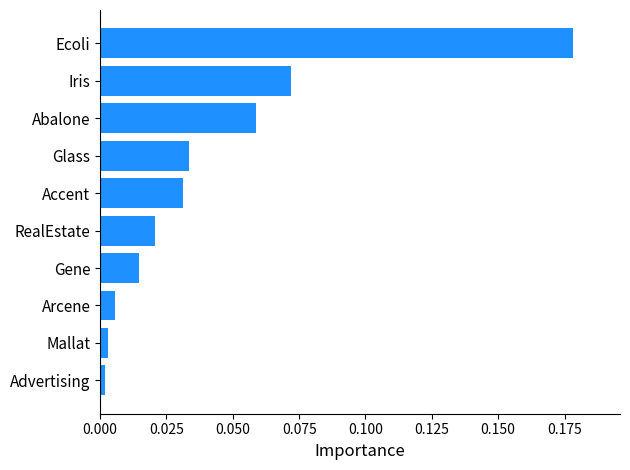

Between Accent and Arcene, which is larger?

Accent